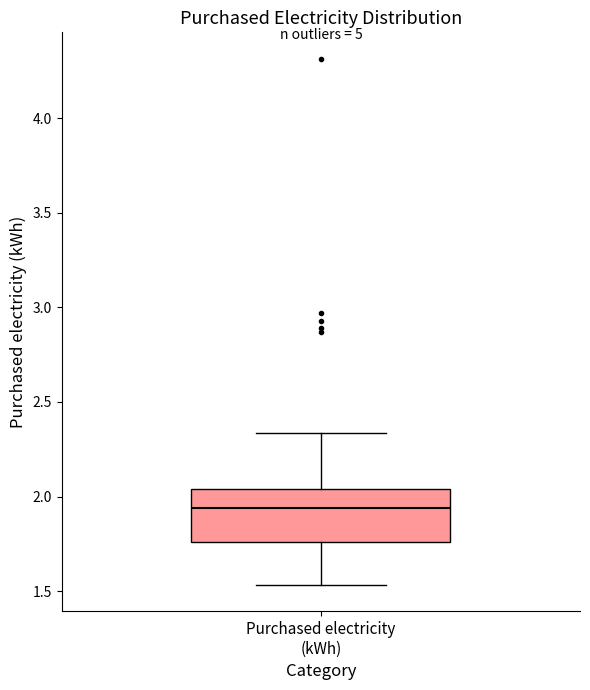

Read this box plot against the y-axis: the position of the median line, the range covered by the box, and the ends of both whiskers. The values are not printed on the chart, so give them approximately, as read against the axis.

median 1.95, box 1.75 to 2.05, whiskers 1.55 to 2.35